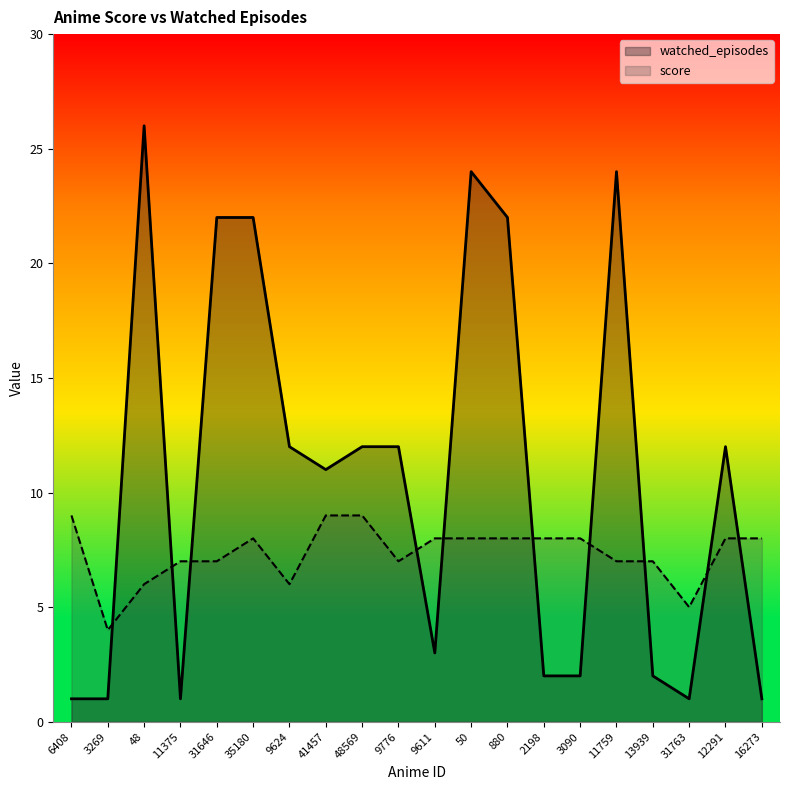

What is the minimum value for watched_episodes?

1